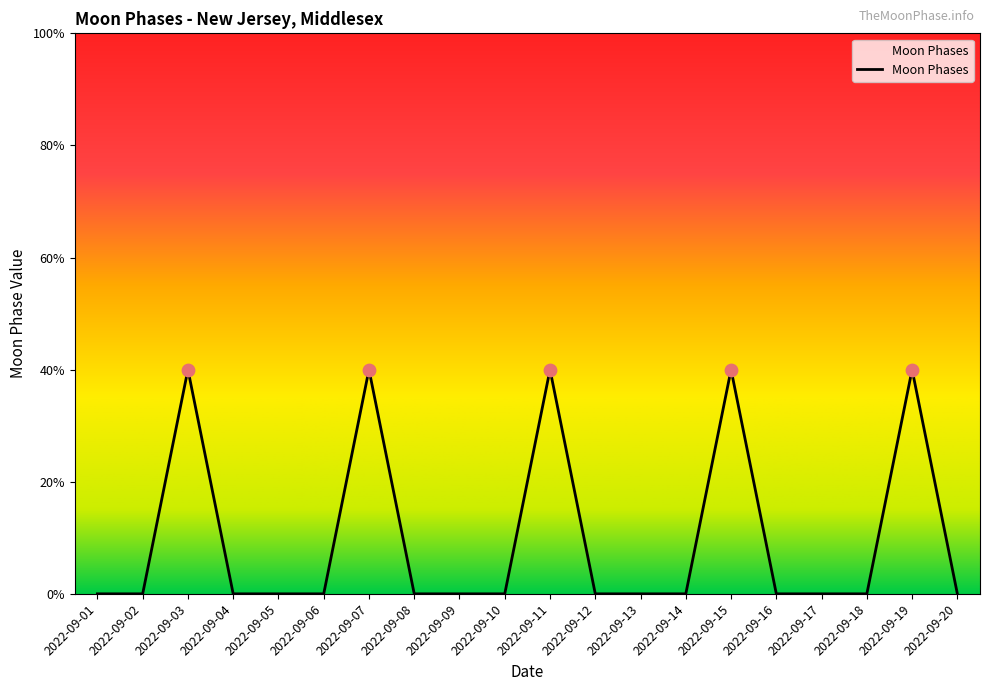

Approximately how many times larger is the value at 2022-09-03 compared to 2022-09-19?

1.0